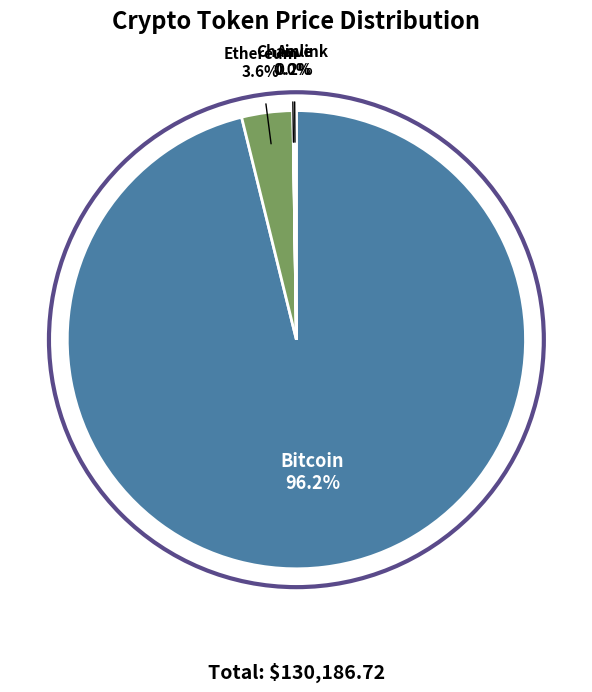

Is there a majority slice in this chart?

Yes